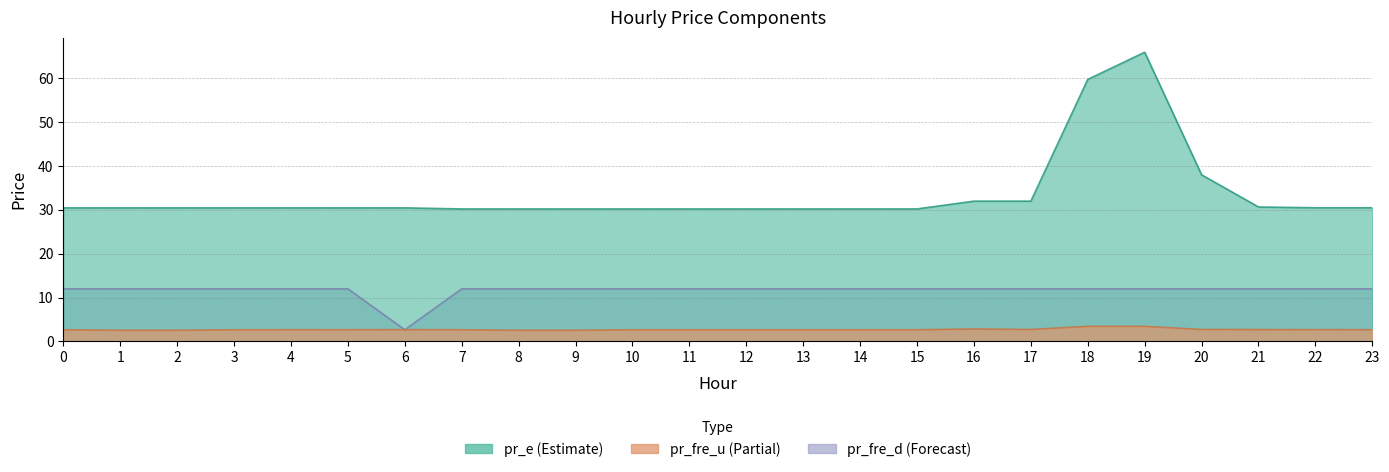

Which category has the lowest value in the pr_e series?

7